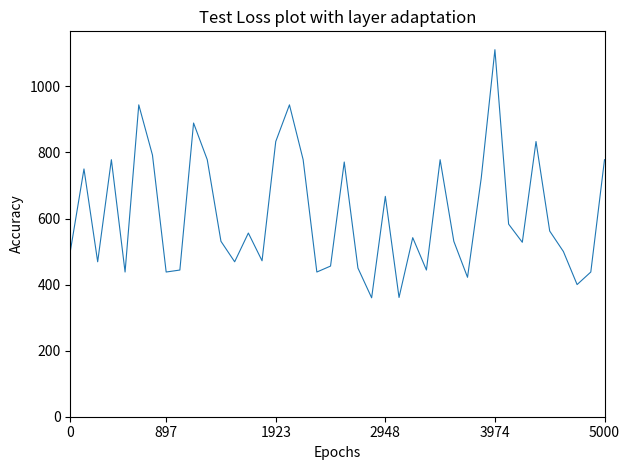

What is the smallest value displayed?

360